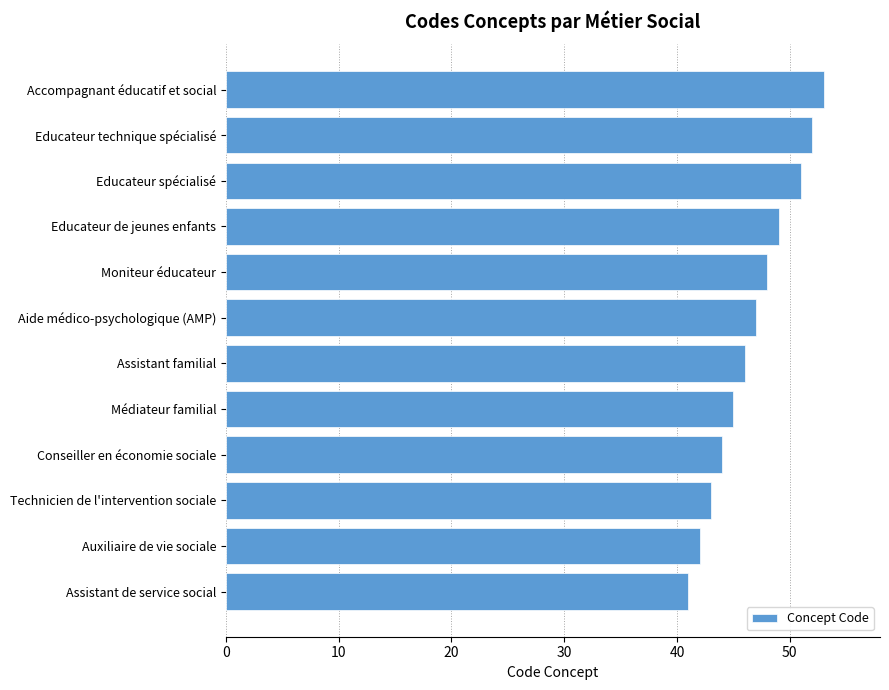

What is the difference between the maximum and minimum values?

12